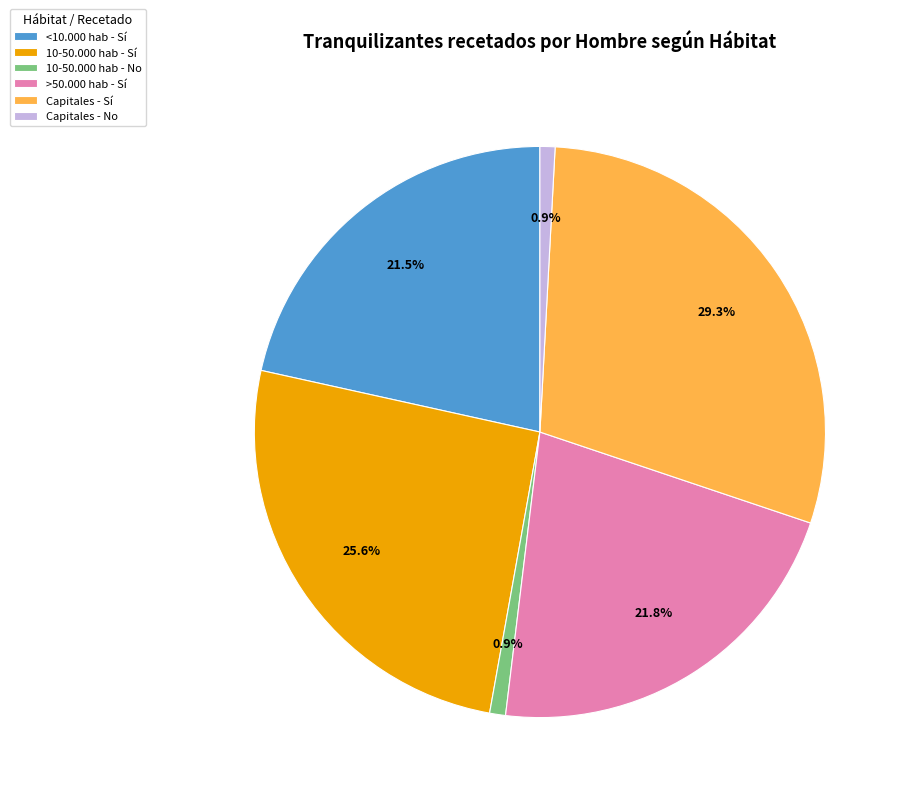

Count the number of slices in the pie.

6